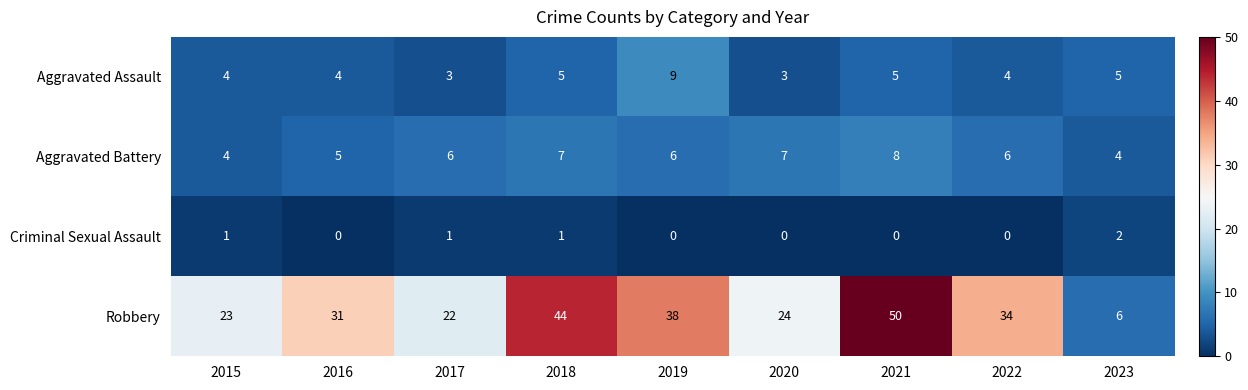

Read the Aggravated Battery value at 2021.

8